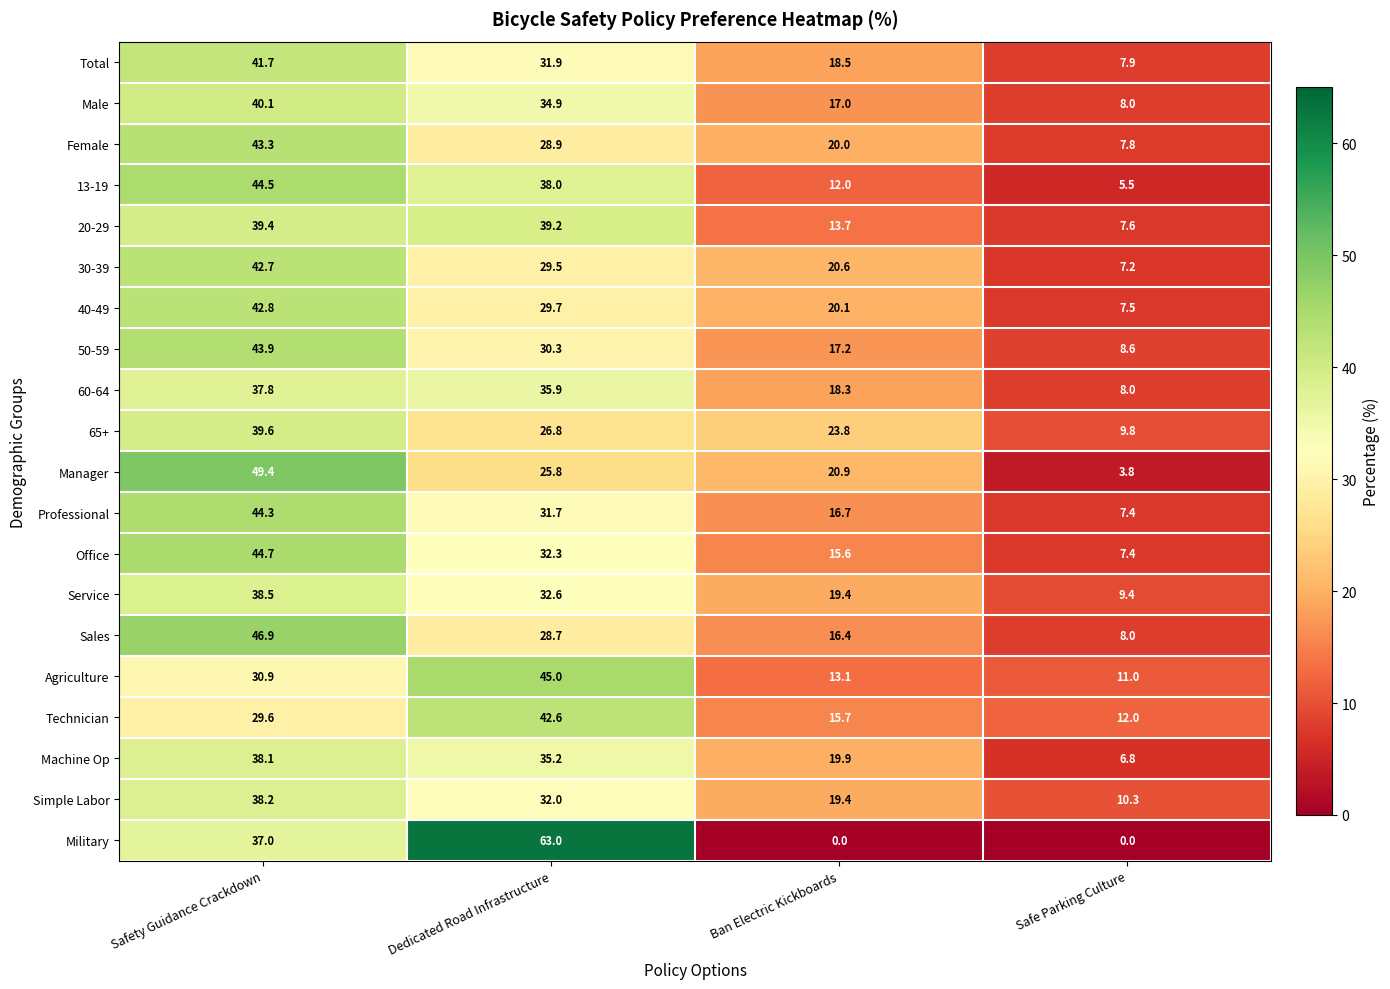

What is the total value across all series at Dedicated Road Infrastructure?

694.0